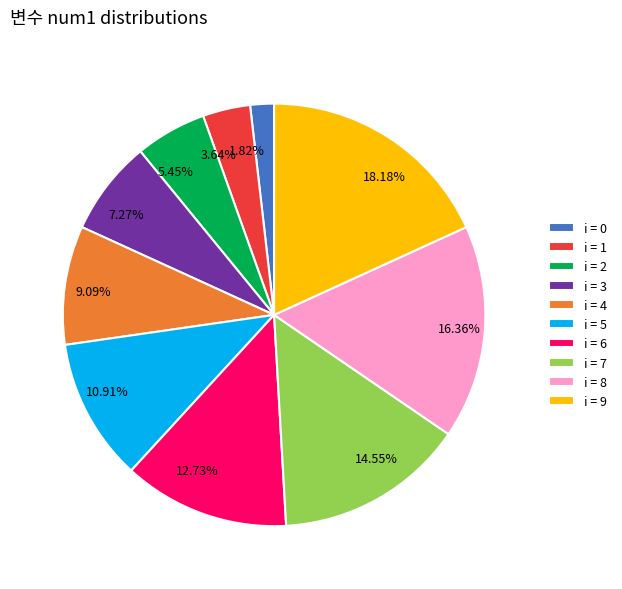

To the nearest percent, what is the average slice percentage?

10%